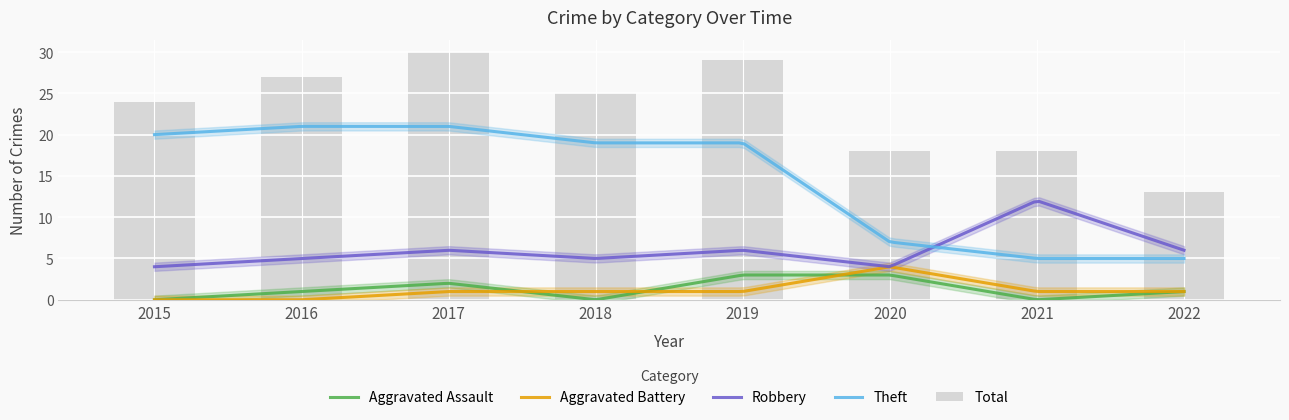

What is the difference between the maximum and minimum values in the Aggravated Assault series?

3